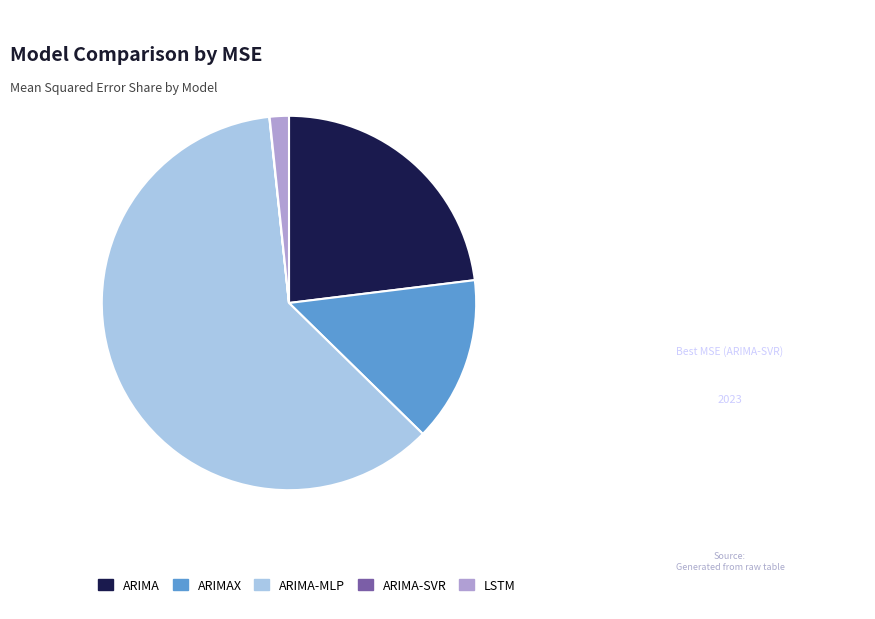

Between ARIMA and ARIMA-MLP, which is larger?

ARIMA-MLP